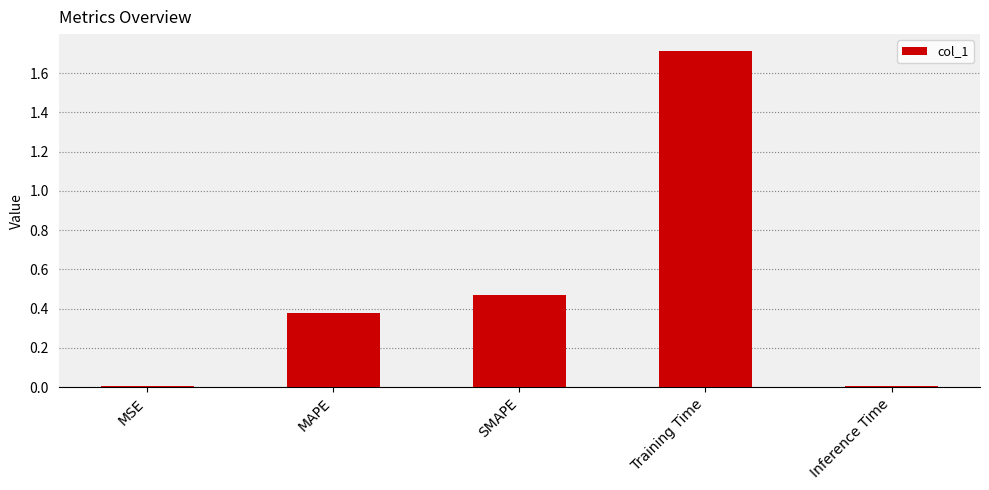

Read the value at Training Time.

1.7